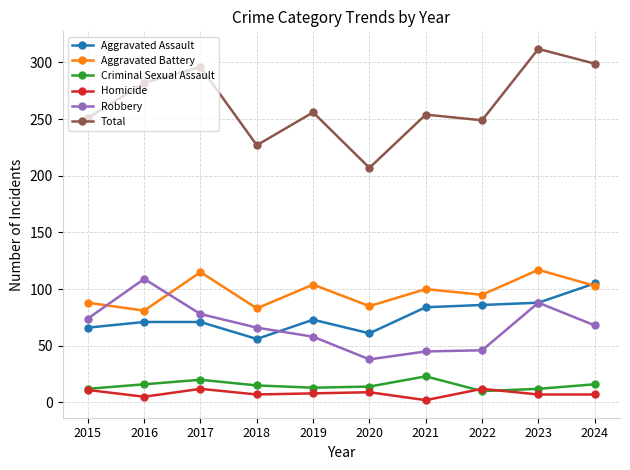

Between 2015 and 2023, which series saw the biggest shift?

Total